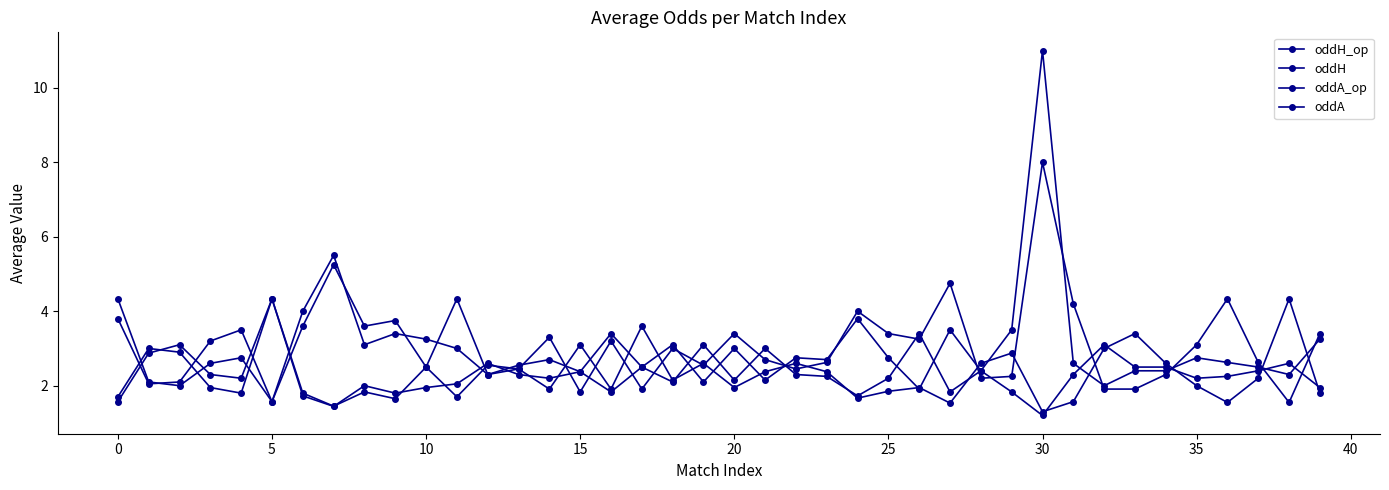

Count the number of categories in the chart.

40